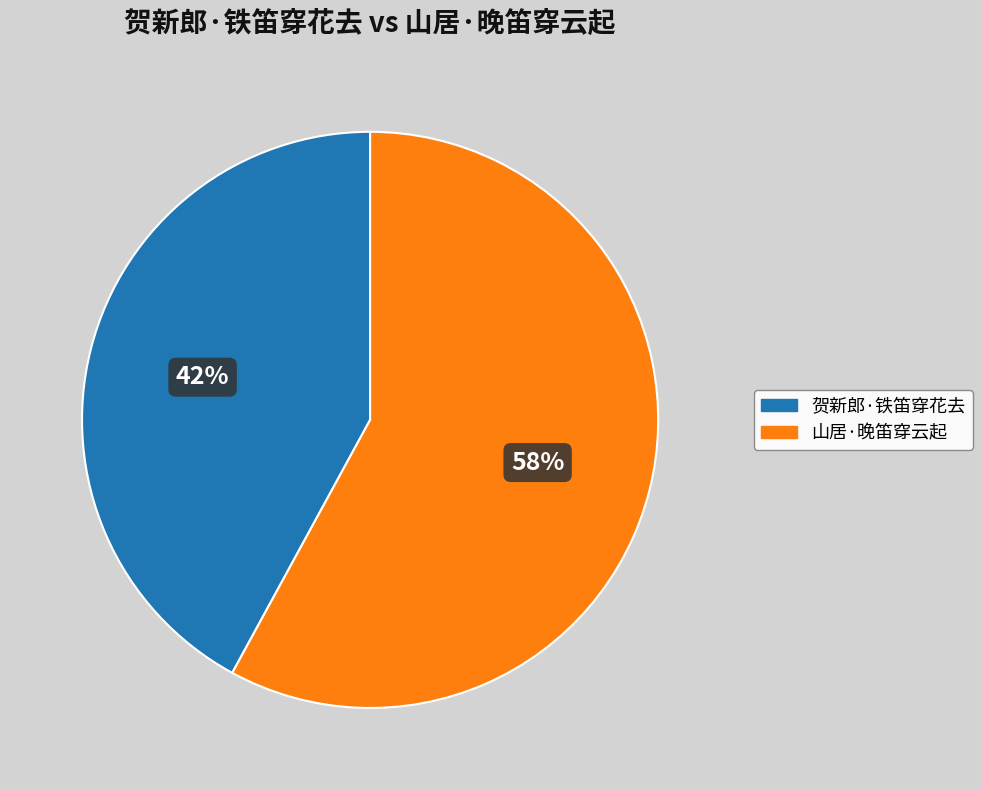

Does 山居·晚笛穿云起 account for over 50% of the chart?

Yes